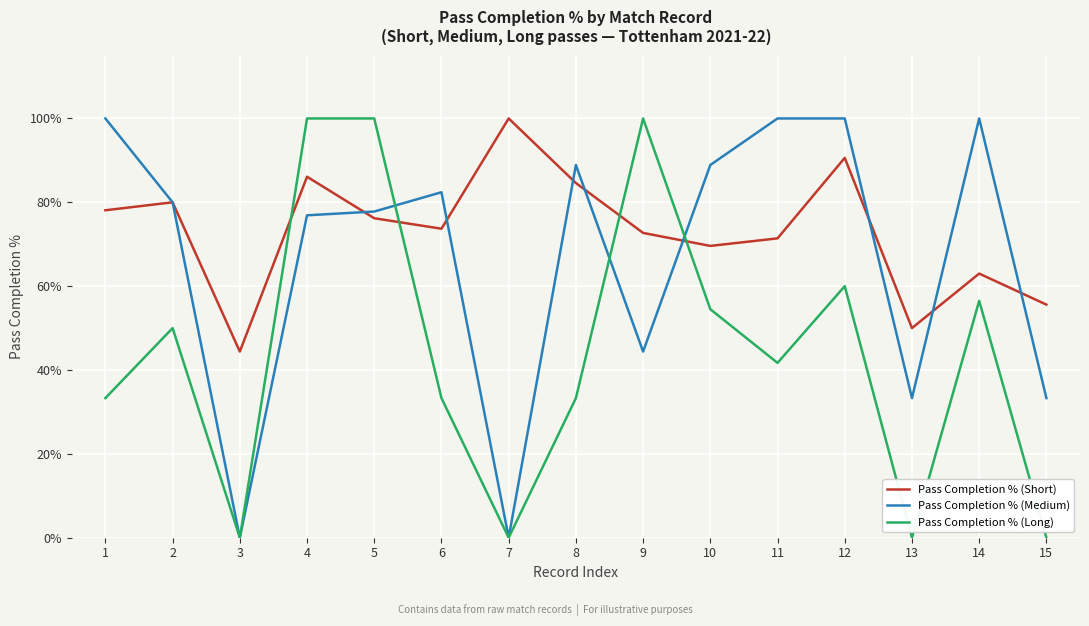

The Pass Completion % (Short) series shows 55.6 at 15. True or false?

True